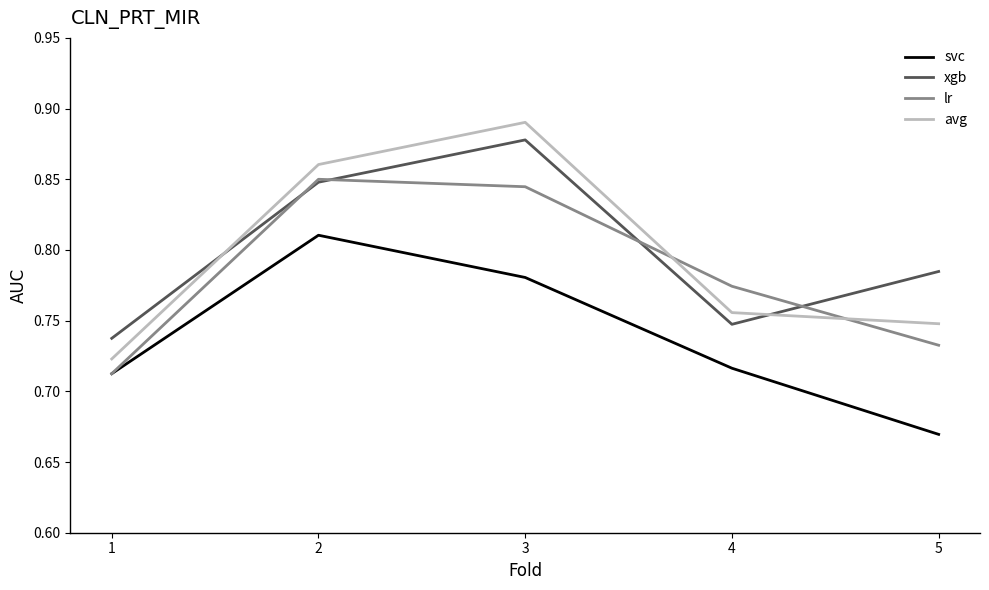

Which label corresponds to the largest value in the chart?

3